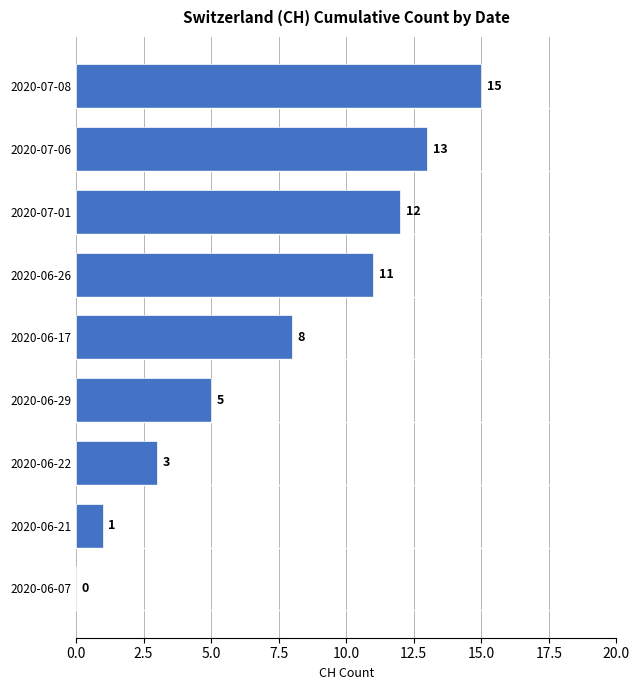

Which category has the highest value across all series?

2020-07-08